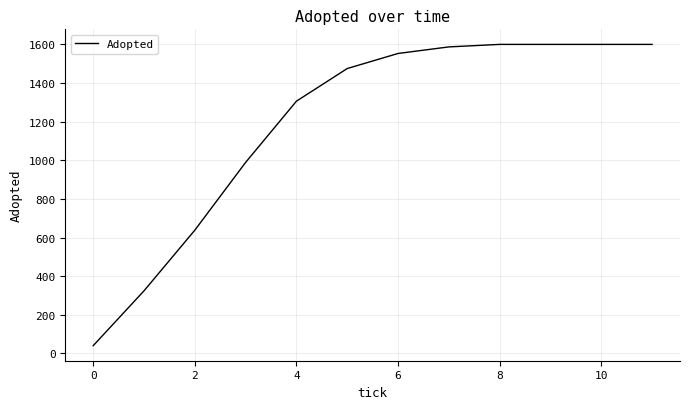

What is the smallest value displayed?

40